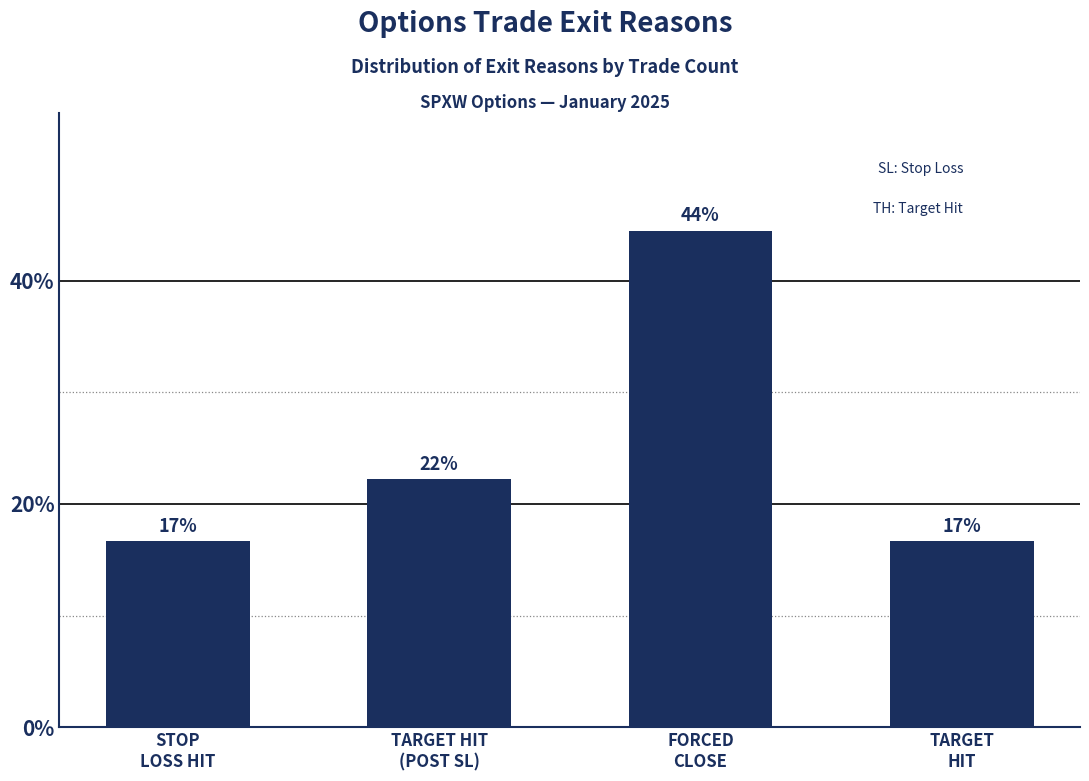

What is the ratio of the value at TARGET HIT
(POST SL) to the value at FORCED
CLOSE?

0.5